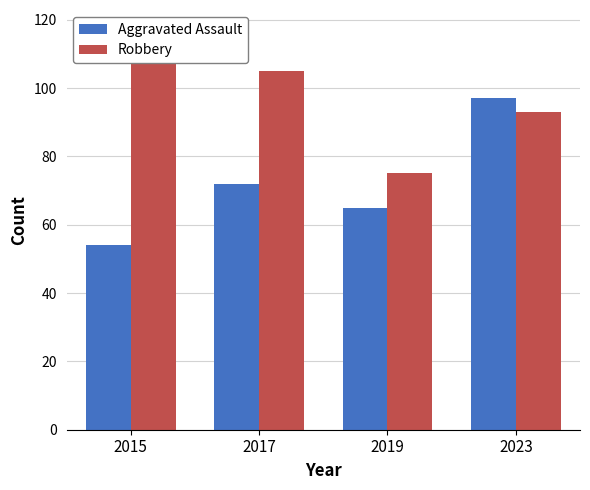

Reading left to right, list all the values displayed in this chart.

Aggravated Assault: 2015=54	2017=72	2019=65	2023=97
Robbery: 2015=117	2017=105	2019=75	2023=93